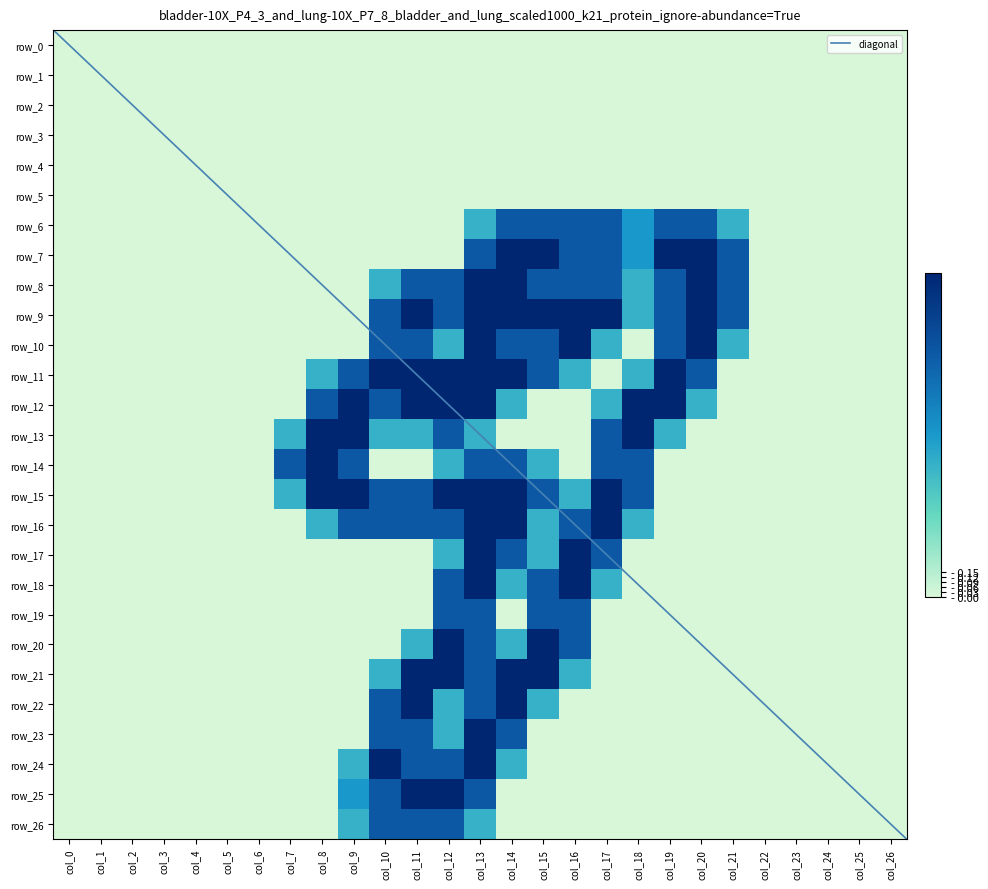

What is the total value across all series at col_11?

24.1